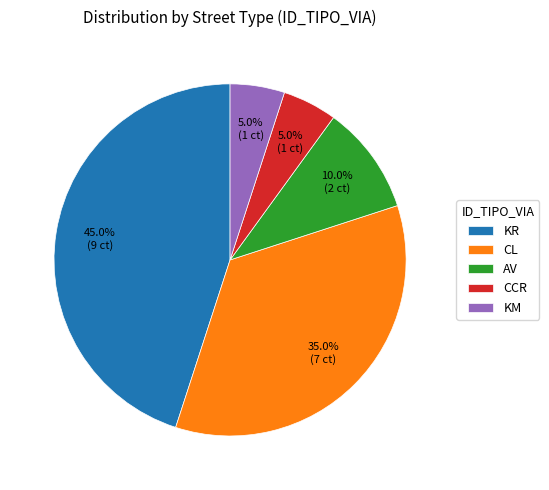

What is the total percentage of AV and KR?

55.0%